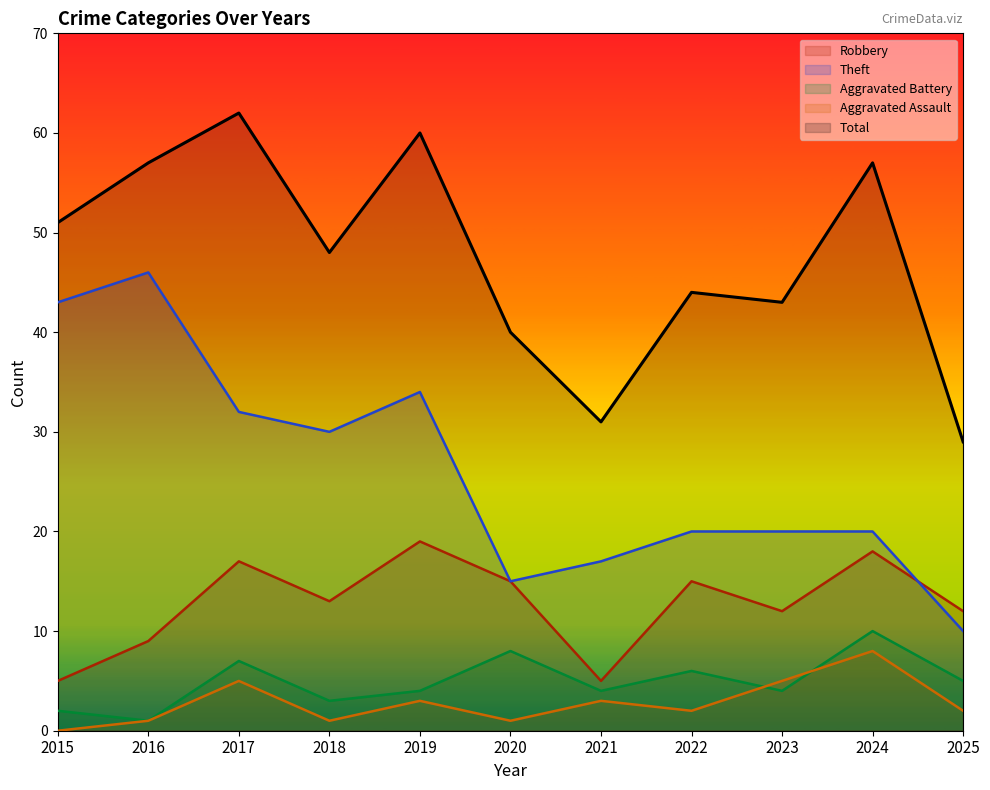

What is the value of the Aggravated Assault point at the 2nd from the left?

1